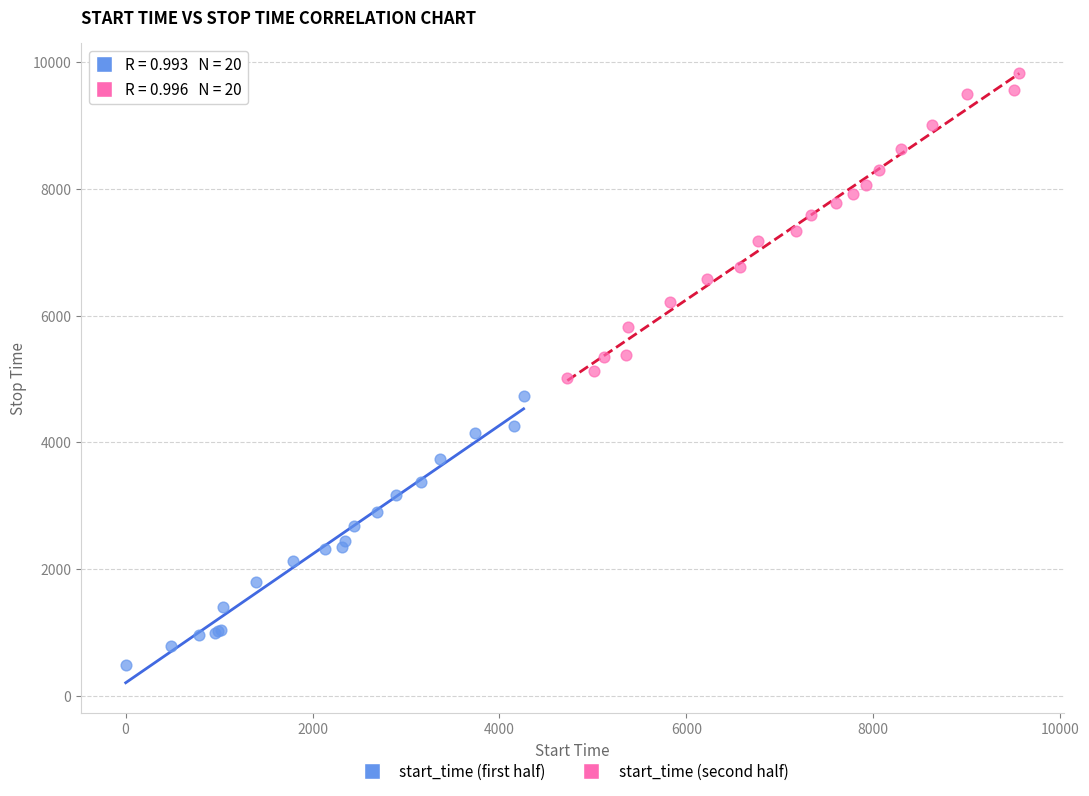

Which series reaches the maximum Y coordinate?

start_time (second half)